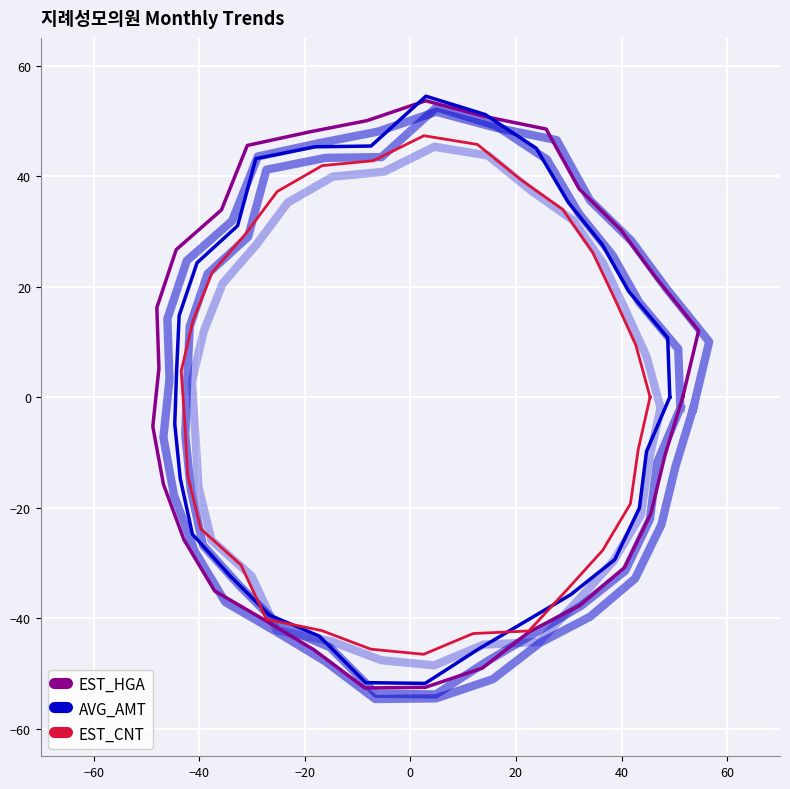

What is the maximum value for EST_CNT?

47.3